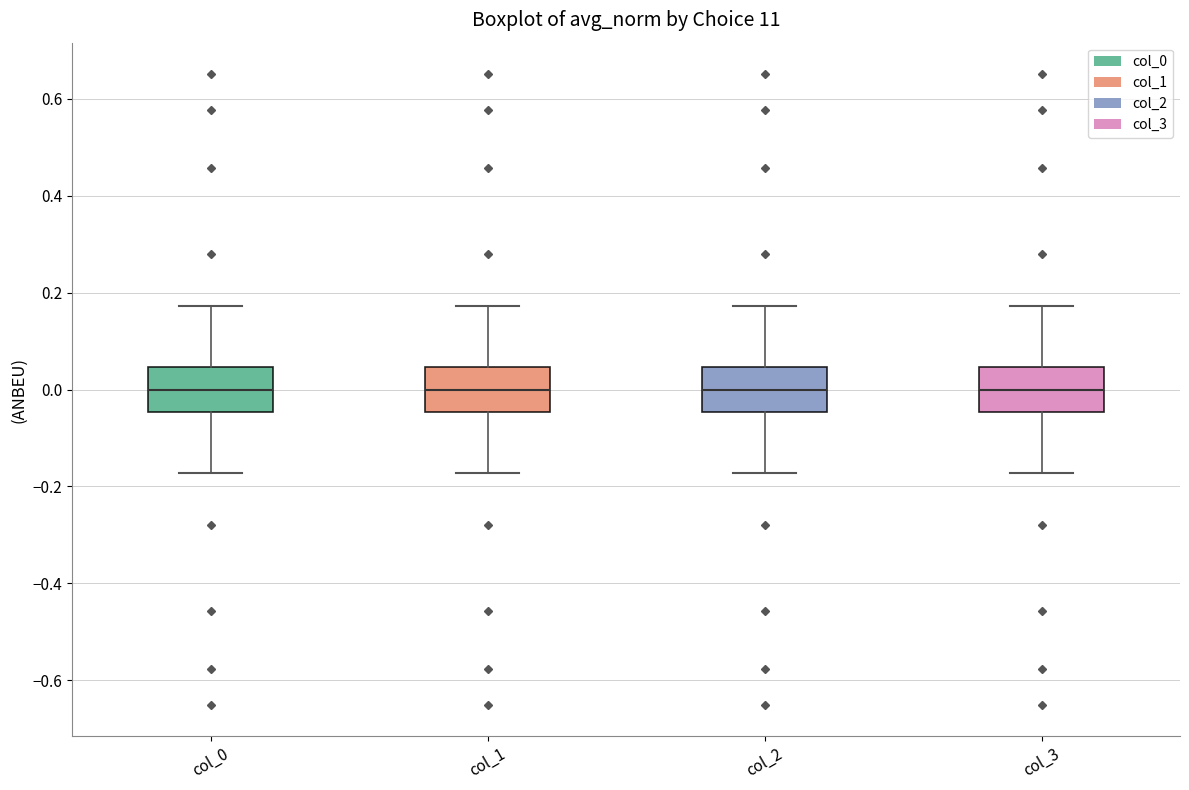

Where does the upper whisker of the box for col_0 end on the y-axis? The values are not printed on the chart, so give them approximately, as read against the axis.

0.18